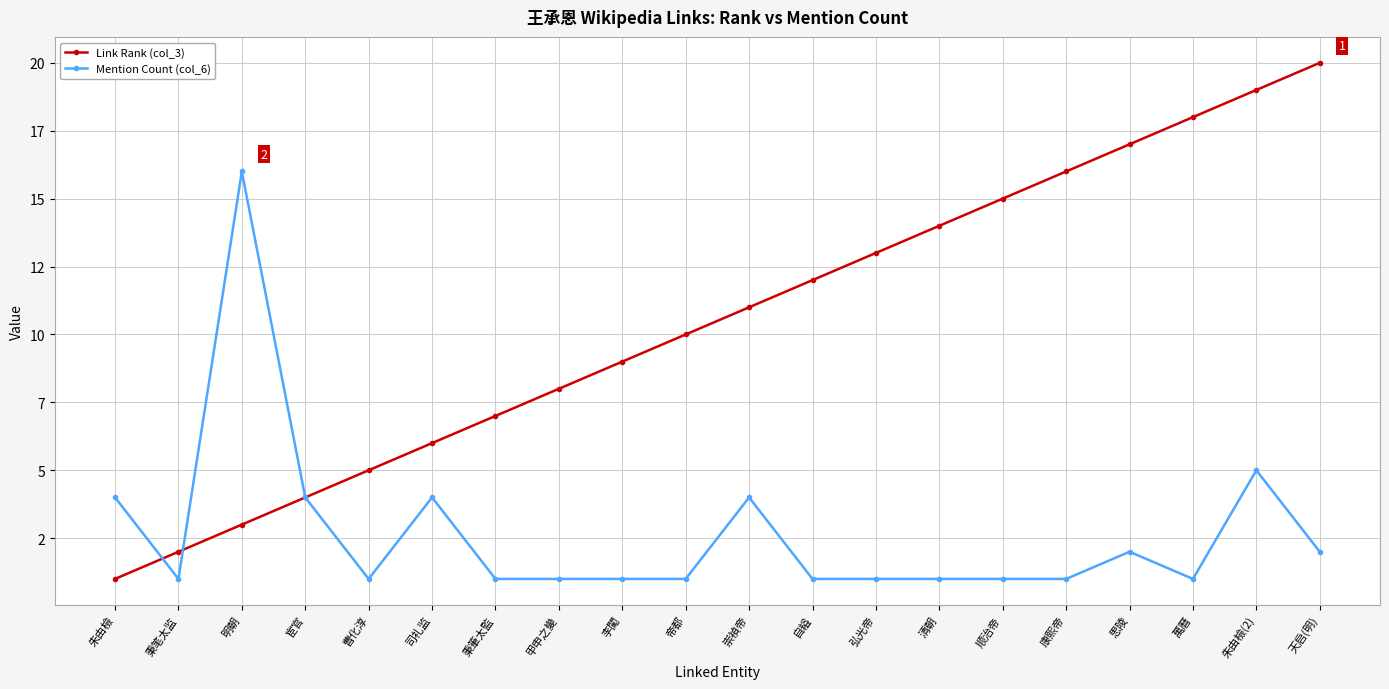

Which has a higher value, 曹化淳 or 弘光帝?

弘光帝